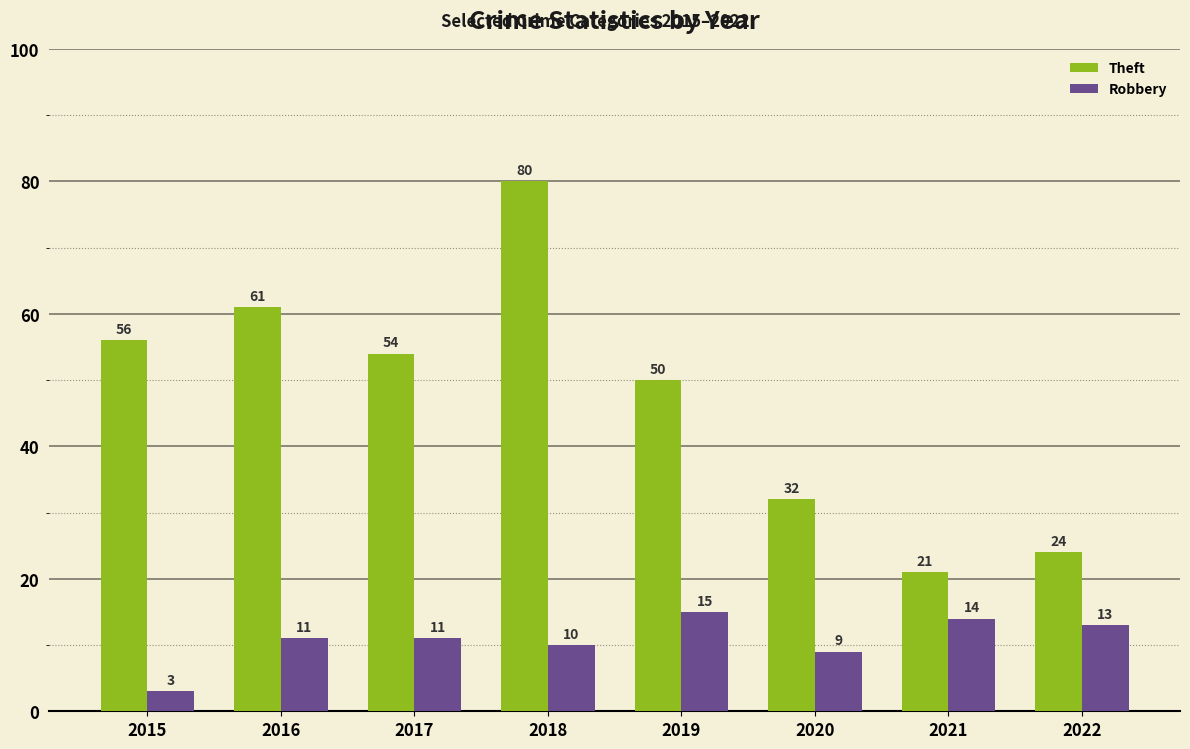

What is the minimum value shown in the chart?

3